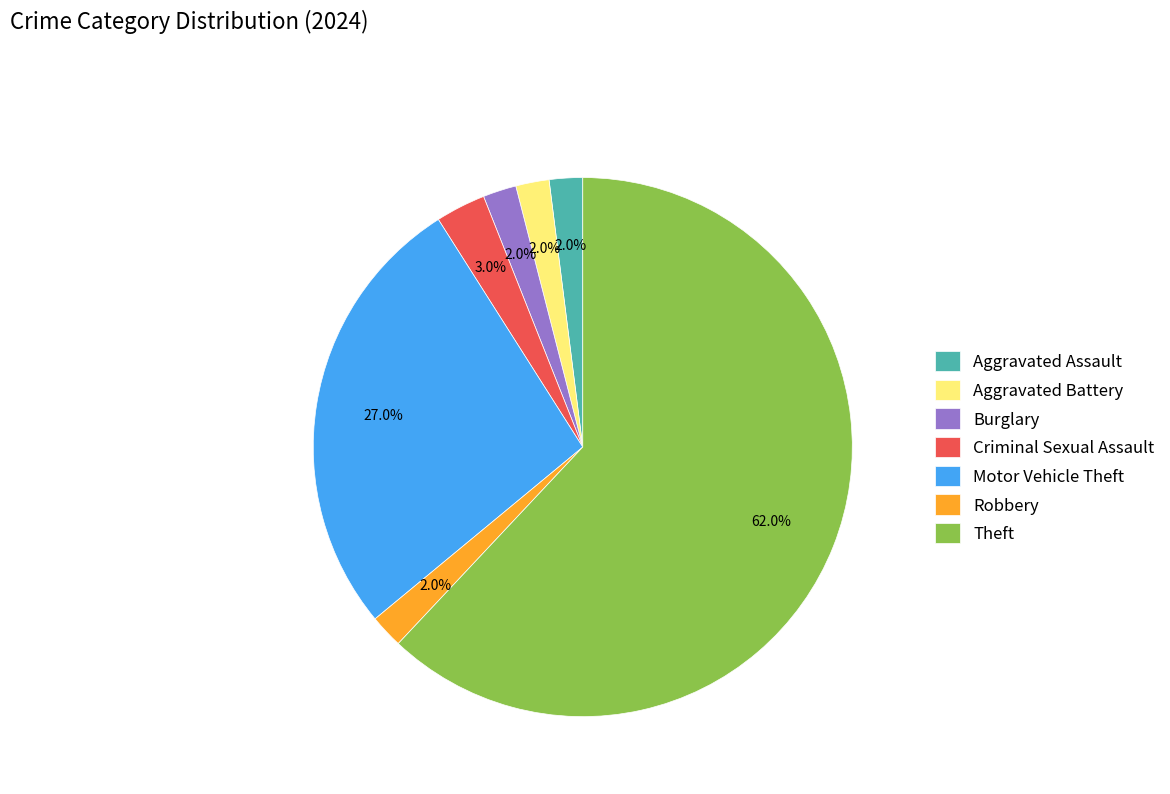

What percentage do Motor Vehicle Theft and Aggravated Assault together represent?

29.0%